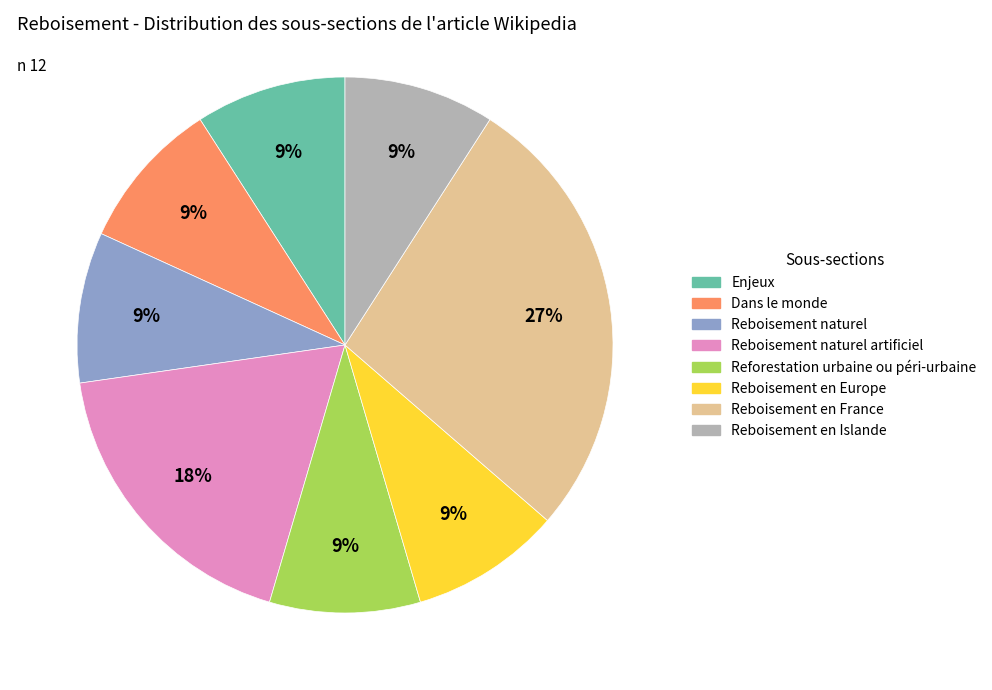

Is there any slice that represents more than half of the pie?

No